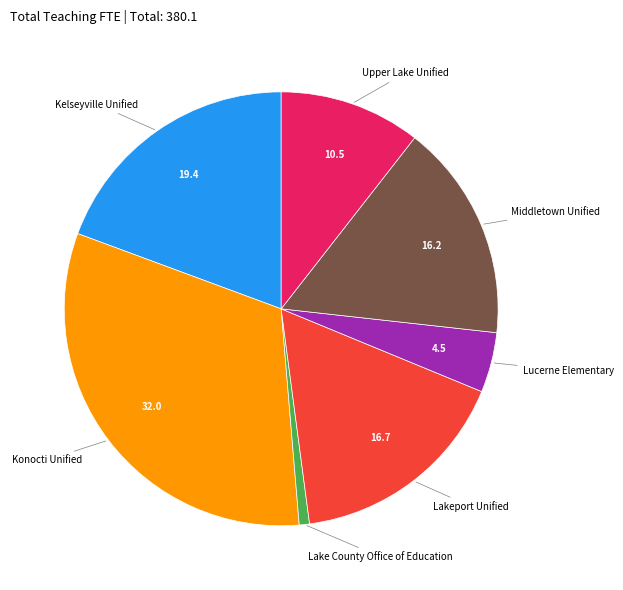

Is there a majority slice in this chart?

No